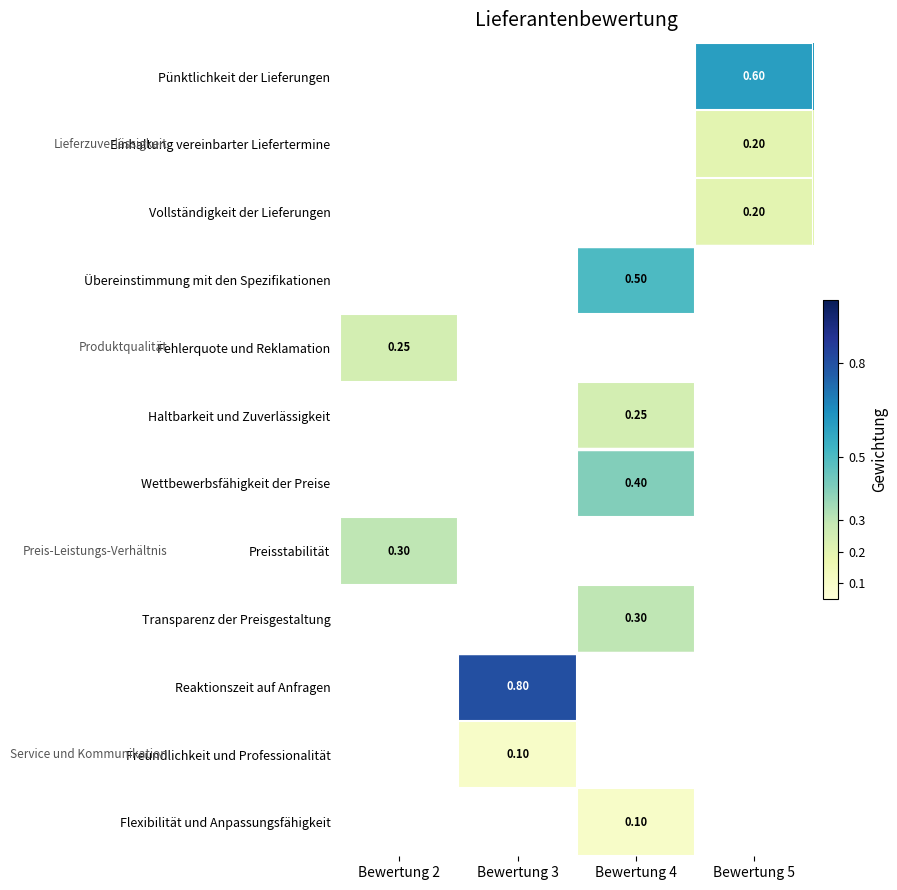

Which category has the lowest value across all series?

Bewertung 3